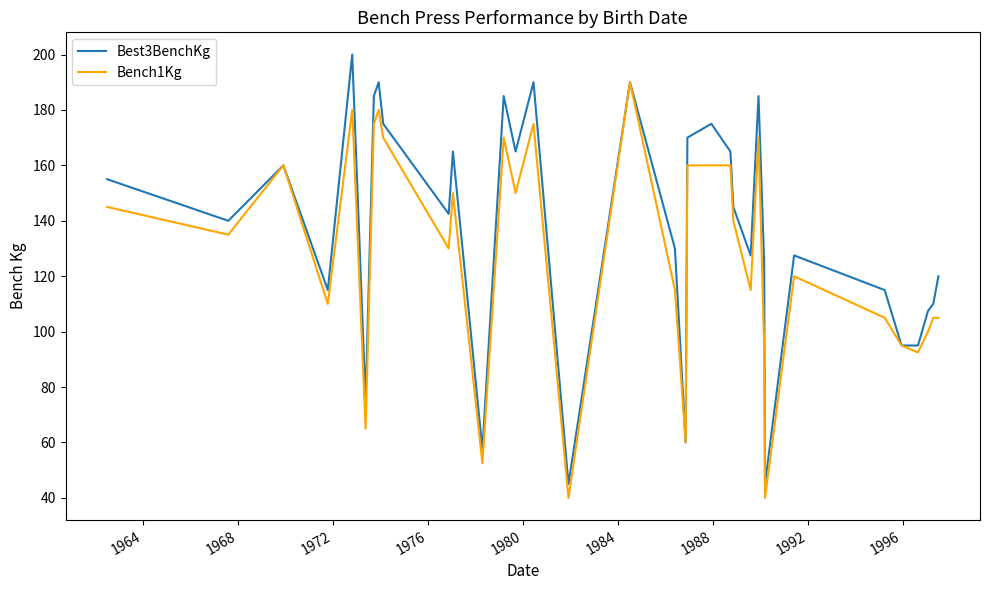

Which series has the largest total across all categories?

Best3BenchKg